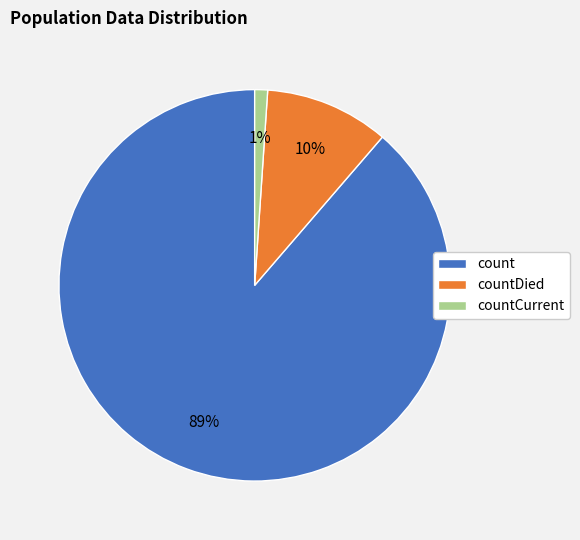

Which has a higher value, count or countDied?

count